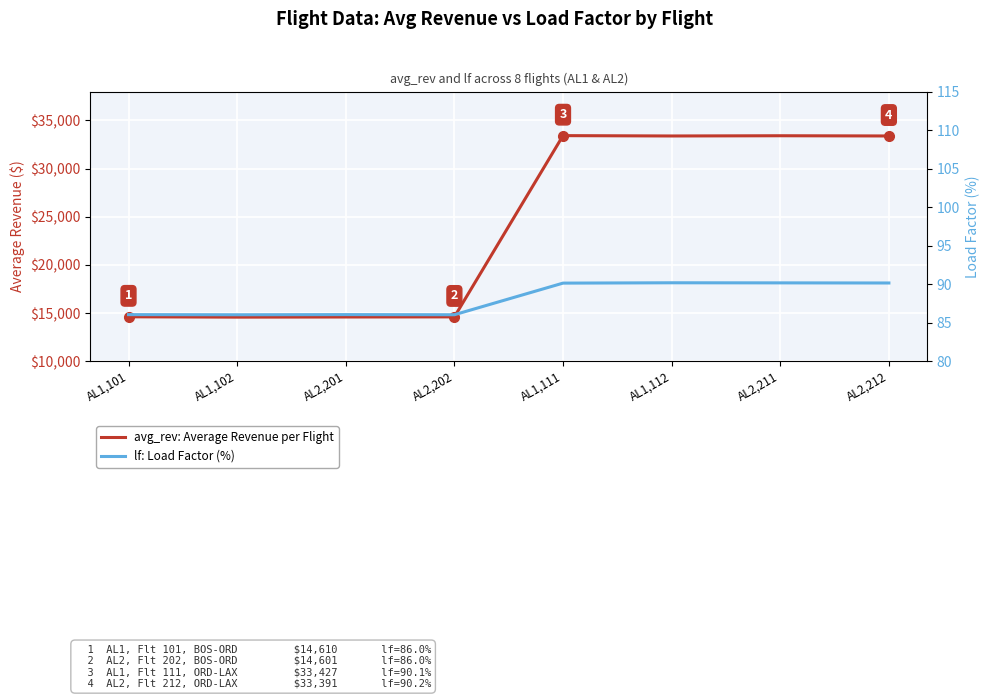

Which category has the highest value across all series?

AL1,111